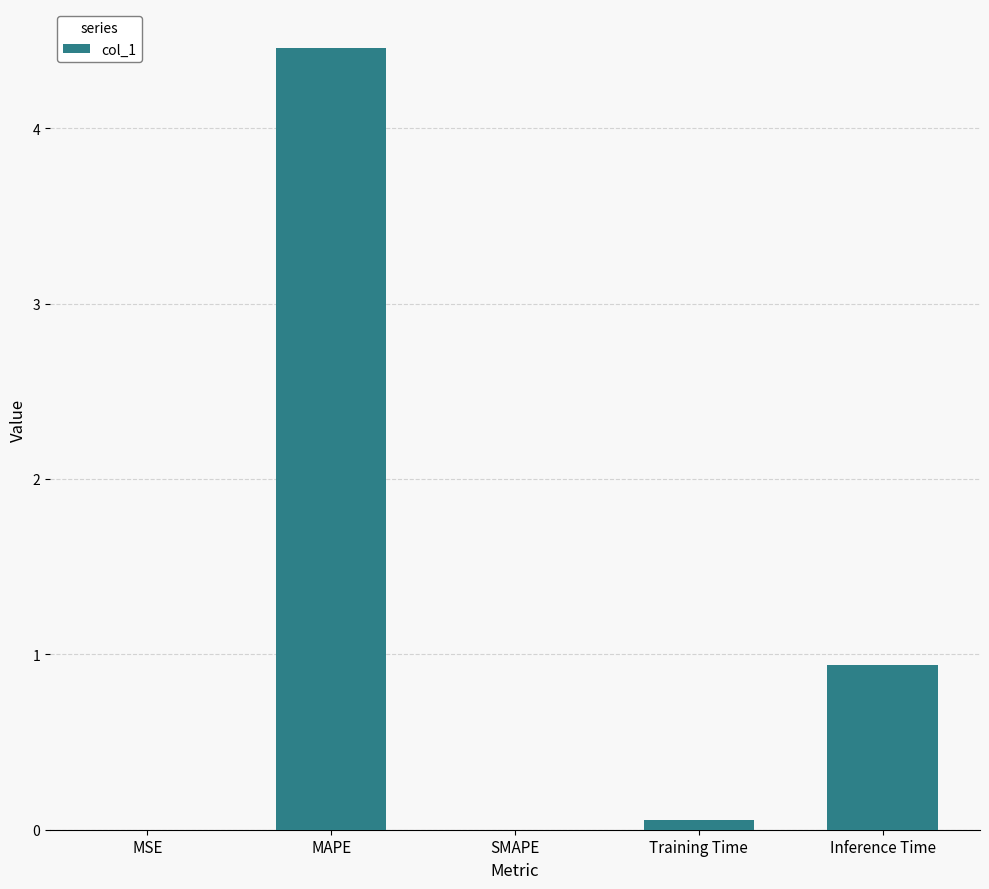

What is the sum of the values at MSE and Inference Time?

0.9